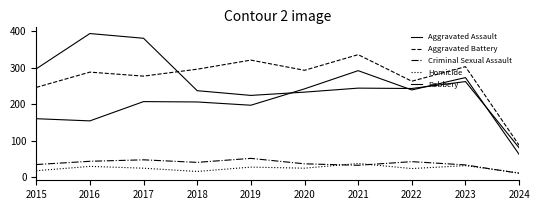

What is the difference between the highest and lowest values at 2024?

77